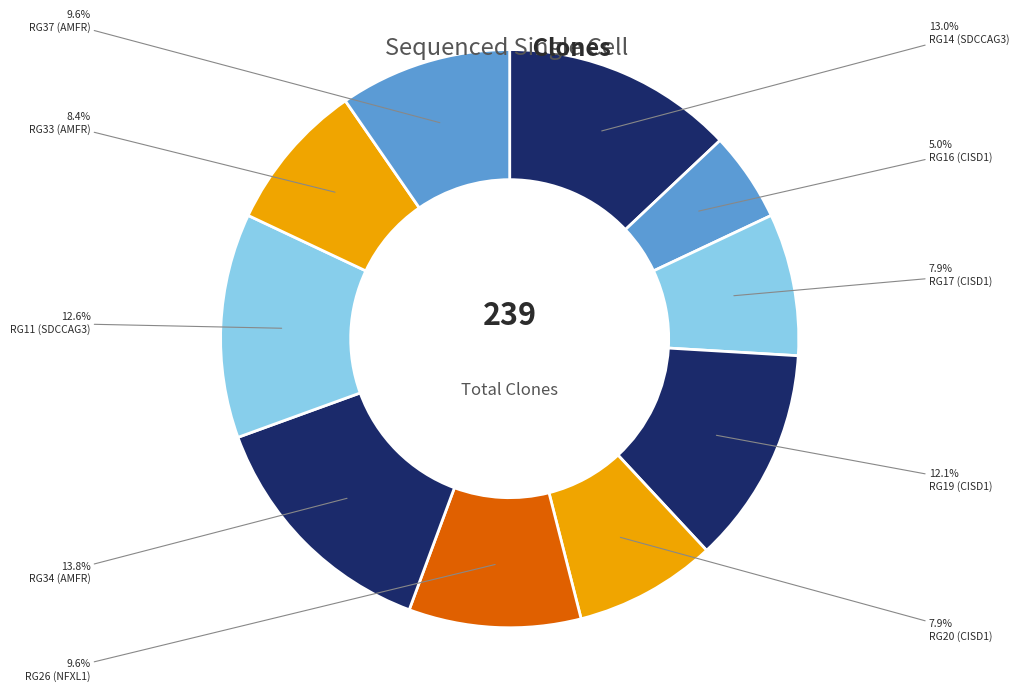

To the nearest percent, what portion does RG16 (CISD1) represent?

5%